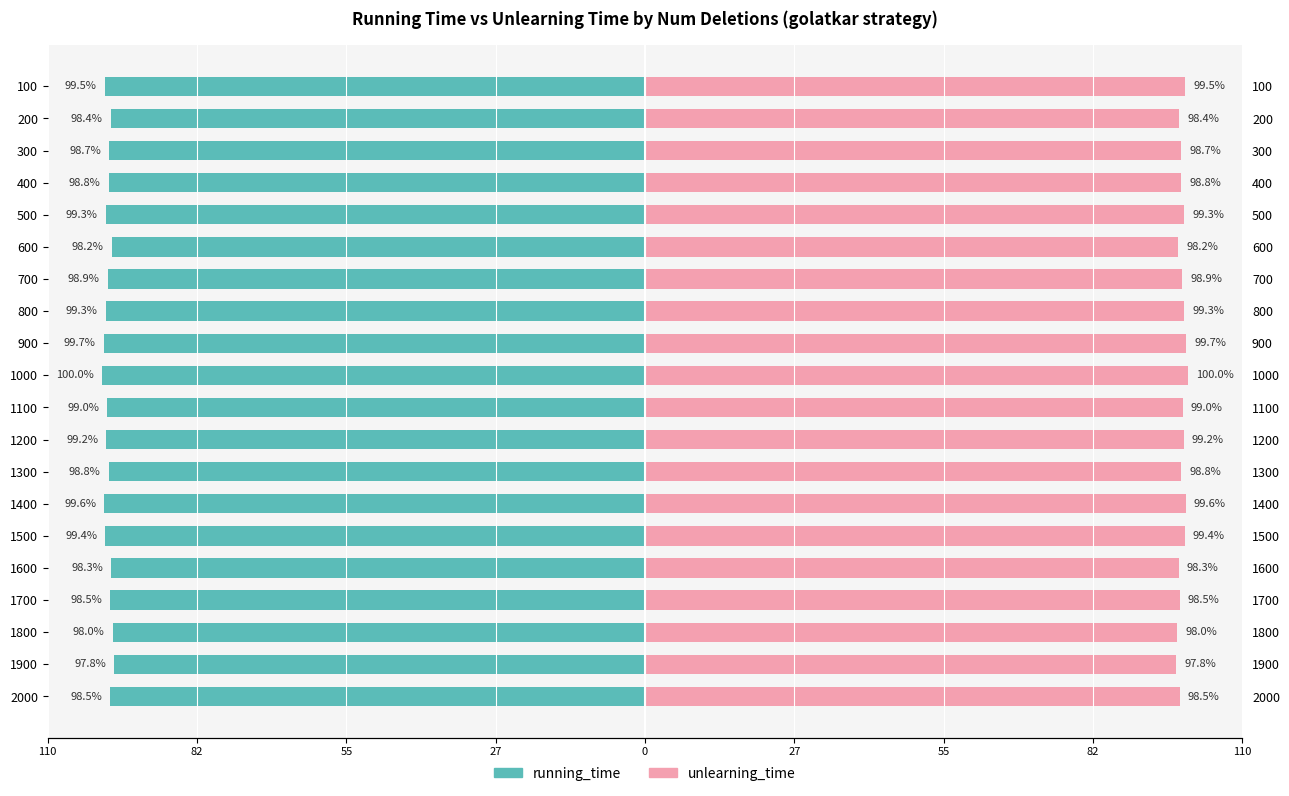

The unlearning_time series shows 169.7 at 2000. True or false?

False